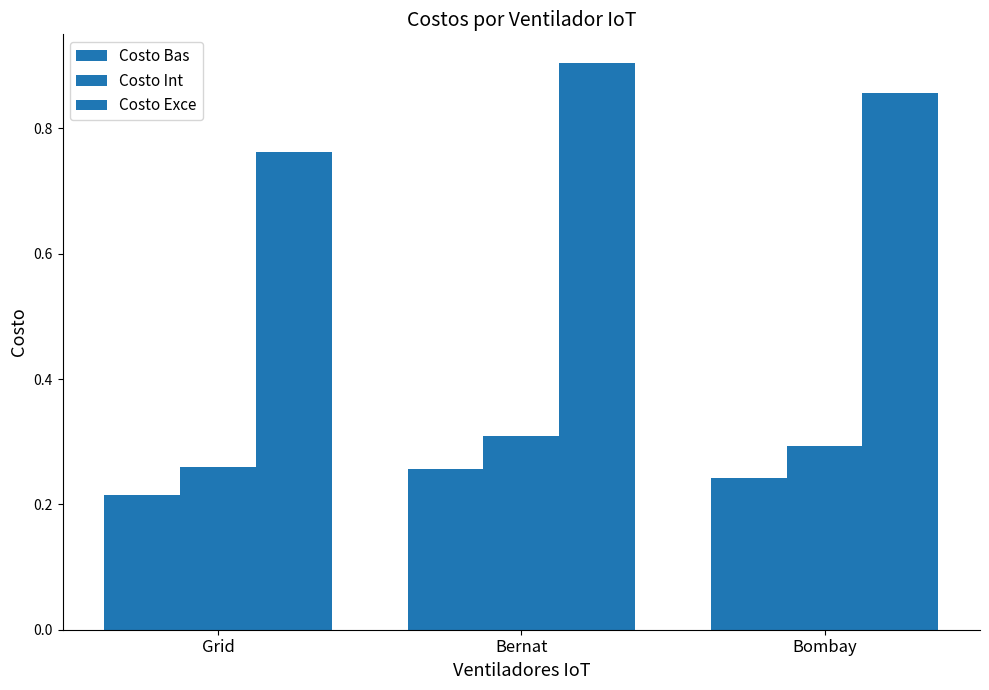

How many data points does each series have?

3